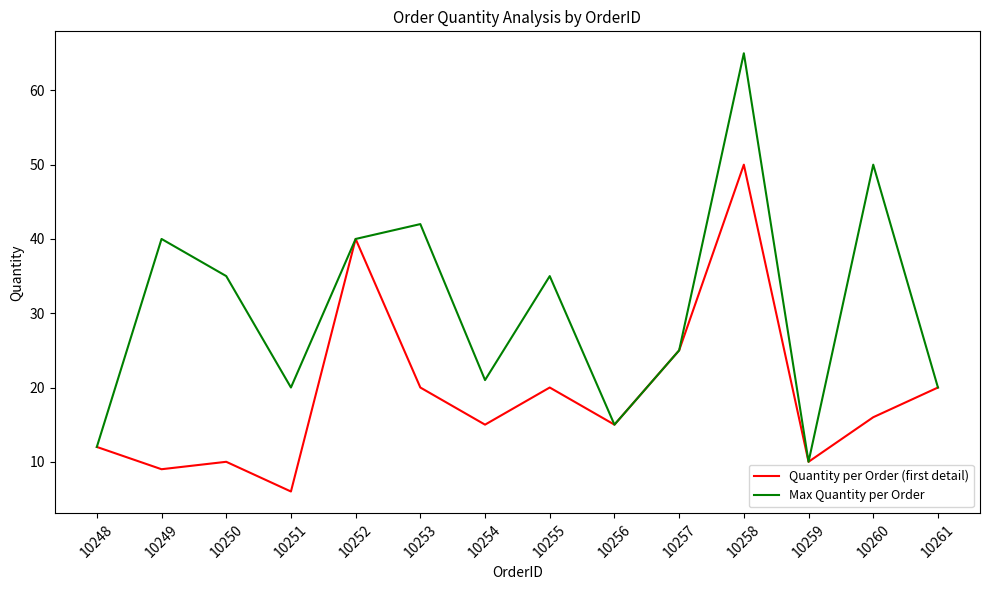

Reading left to right, transcribe all the data shown in this chart.

Quantity per Order (first detail): 10248=12	10249=9	10250=10	10251=6	10252=40	10253=20	10254=15	10255=20	10256=15	10257=25	10258=50	10259=10	10260=16	10261=20
Max Quantity per Order: 10248=12	10249=40	10250=35	10251=20	10252=40	10253=42	10254=21	10255=35	10256=15	10257=25	10258=65	10259=10	10260=50	10261=20